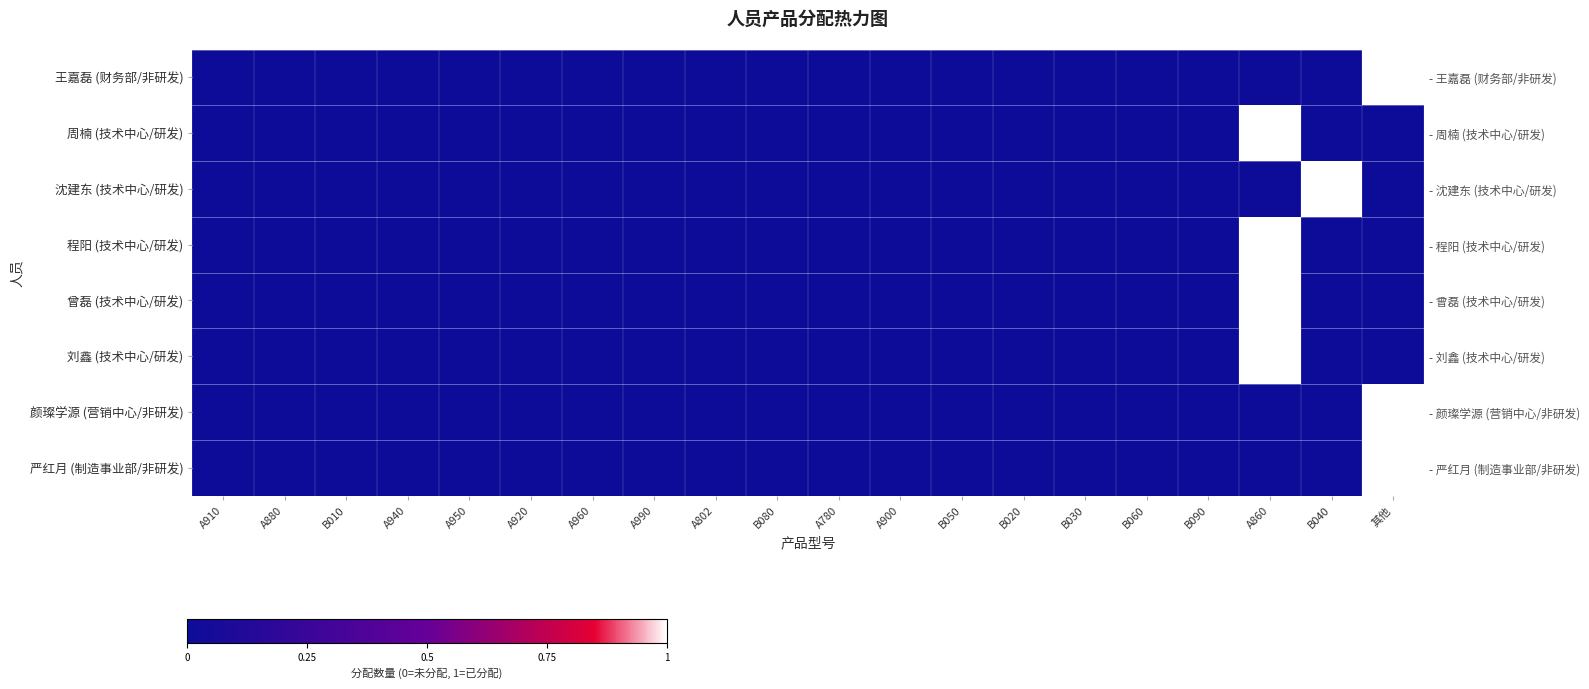

The 沈建东 (技术中心/研发) series shows 0 at A860. True or false?

False